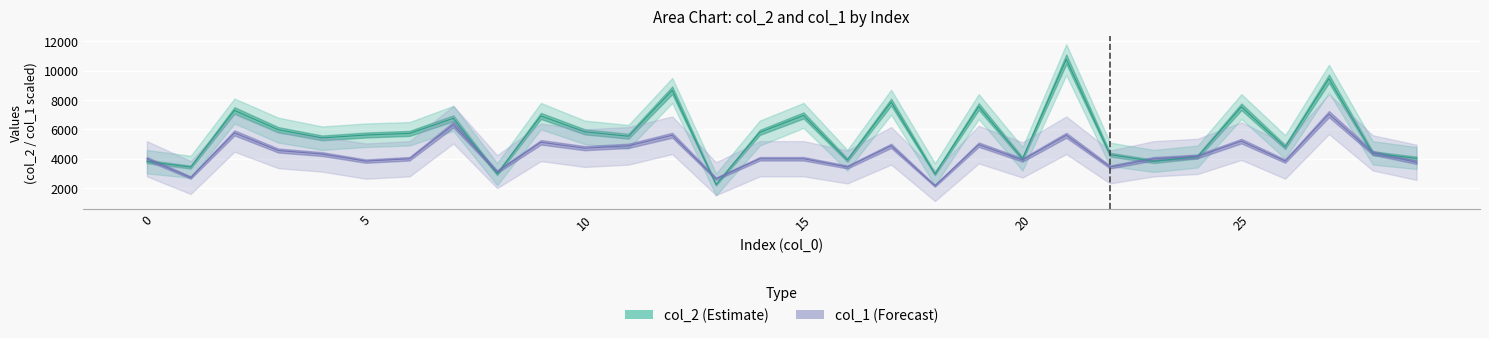

What is the minimum value for col_2 (Estimate)?

2245